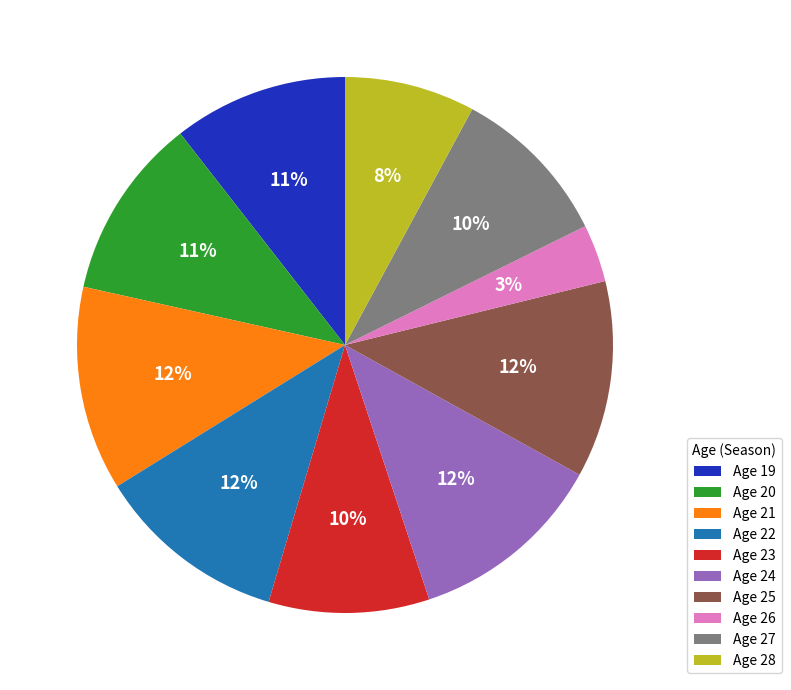

Is there a majority slice in this chart?

No